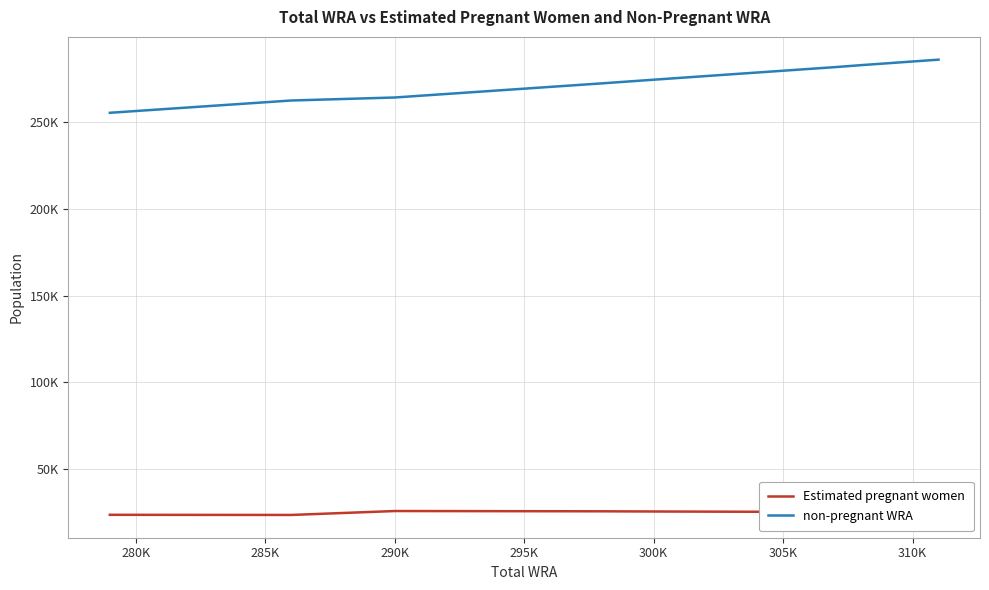

What are all the series names shown in the legend?

Estimated pregnant women, non-pregnant WRA